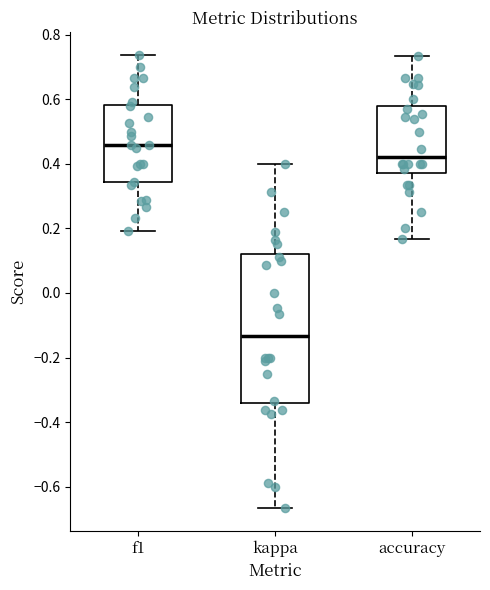

Where does the lower whisker of the box for f1 end on the y-axis? The values are not printed on the chart, so give them approximately, as read against the axis.

0.20